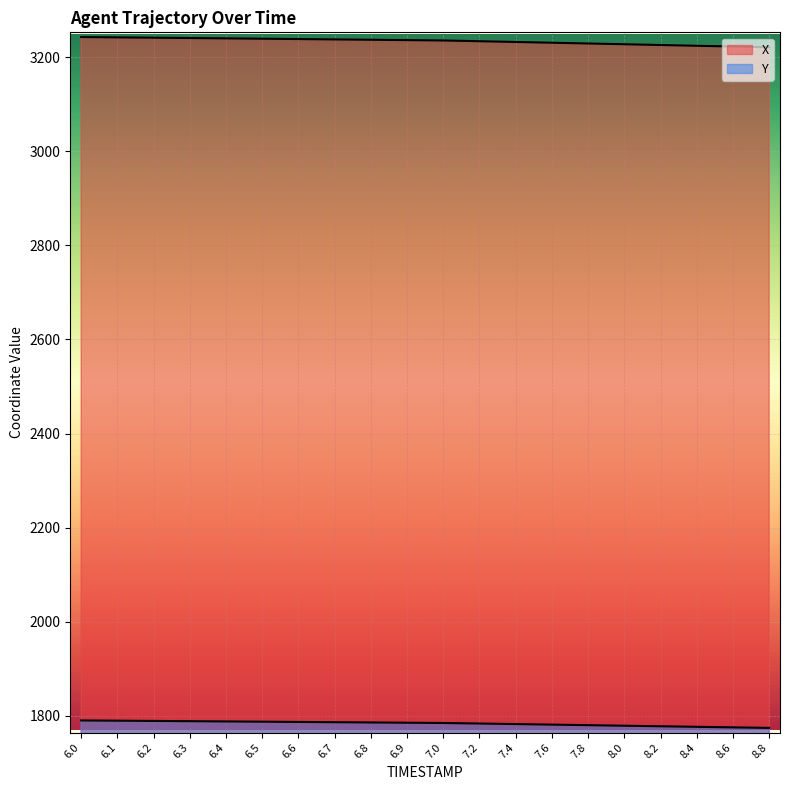

What is the difference between the X values at 6.3 and 6.4?

0.7